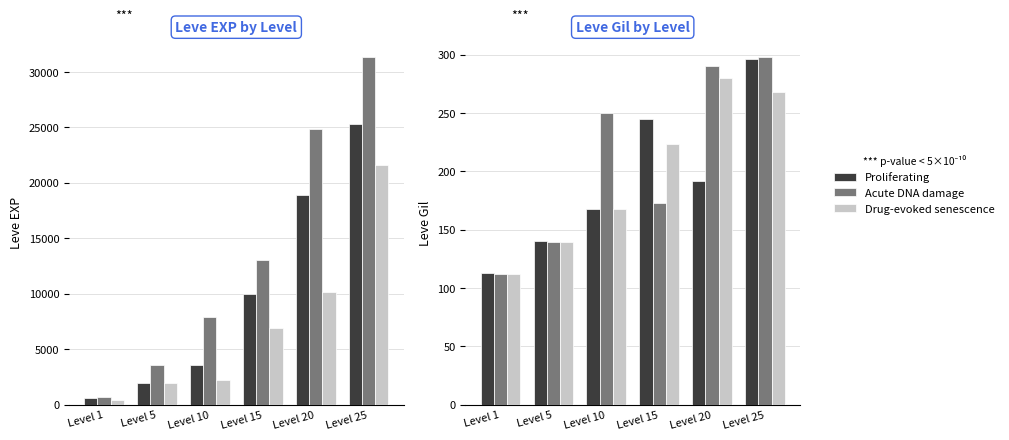

The value of Acute DNA damage at Level 10 is 250. True or false?

True